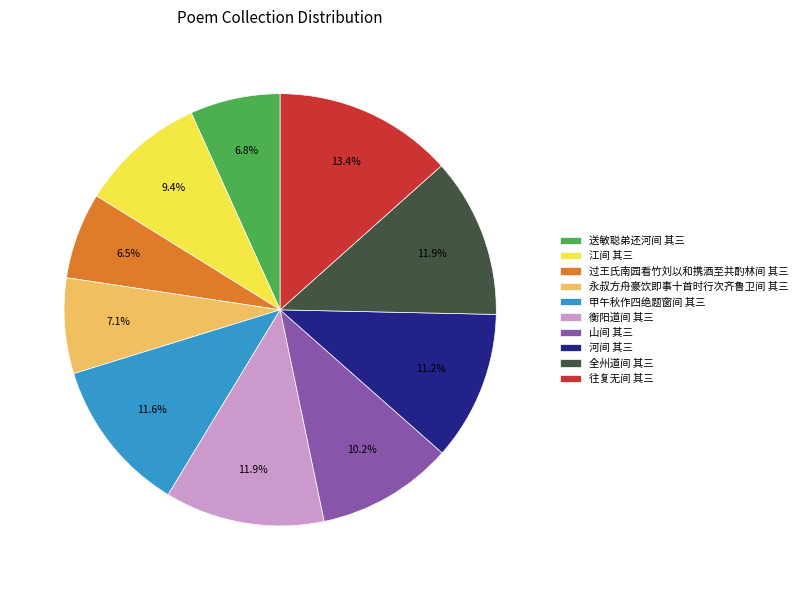

Which slice is the largest?

往复无间 其三